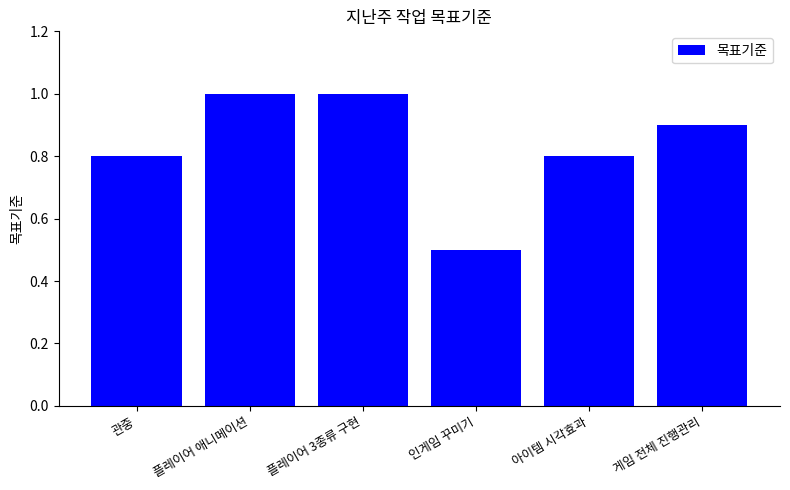

True or false: the data shows 0.1 at 인게임 꾸미기.

False